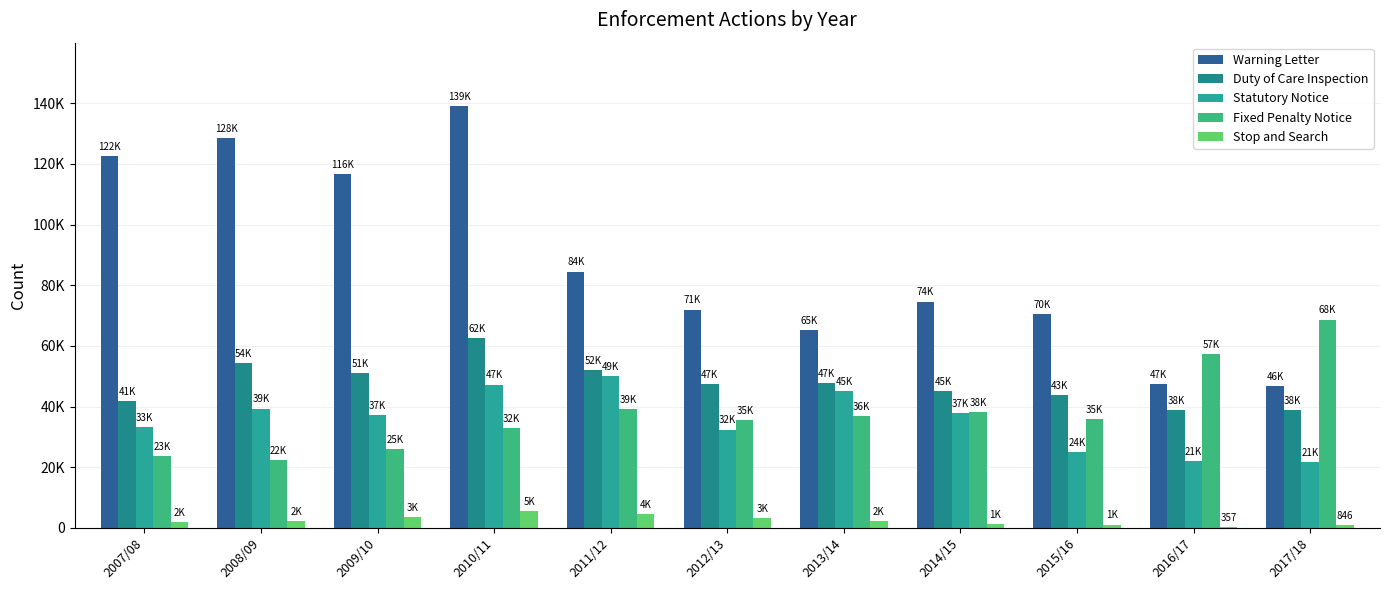

What is the sum of all Fixed Penalty Notice values?

416253